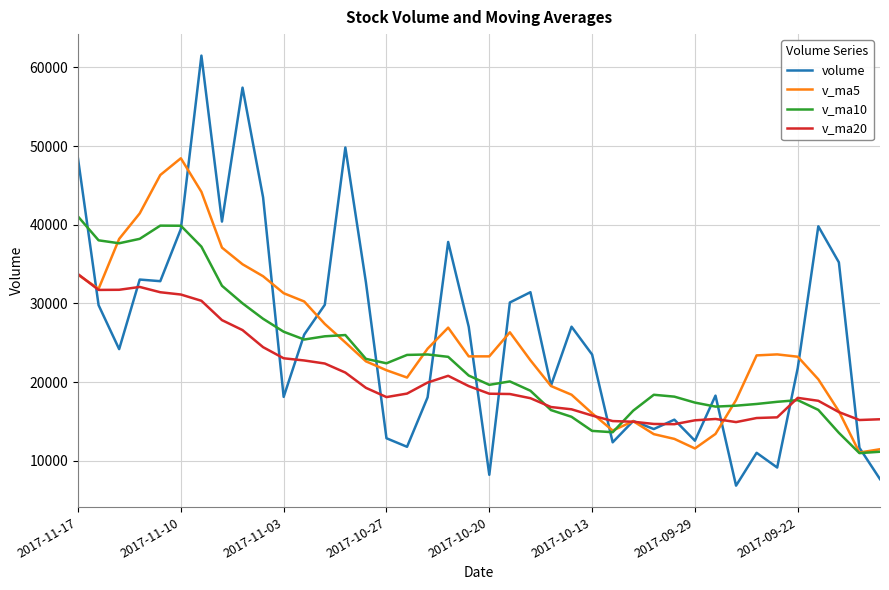

What is the average value of the volume series?

26116.2